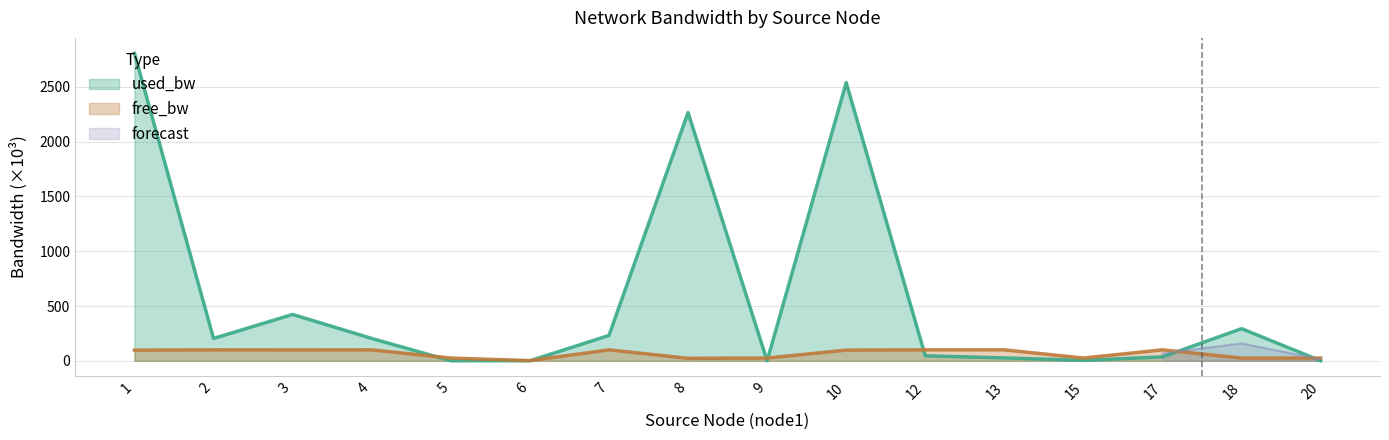

What is the highest value of the free_bw series?

100.0